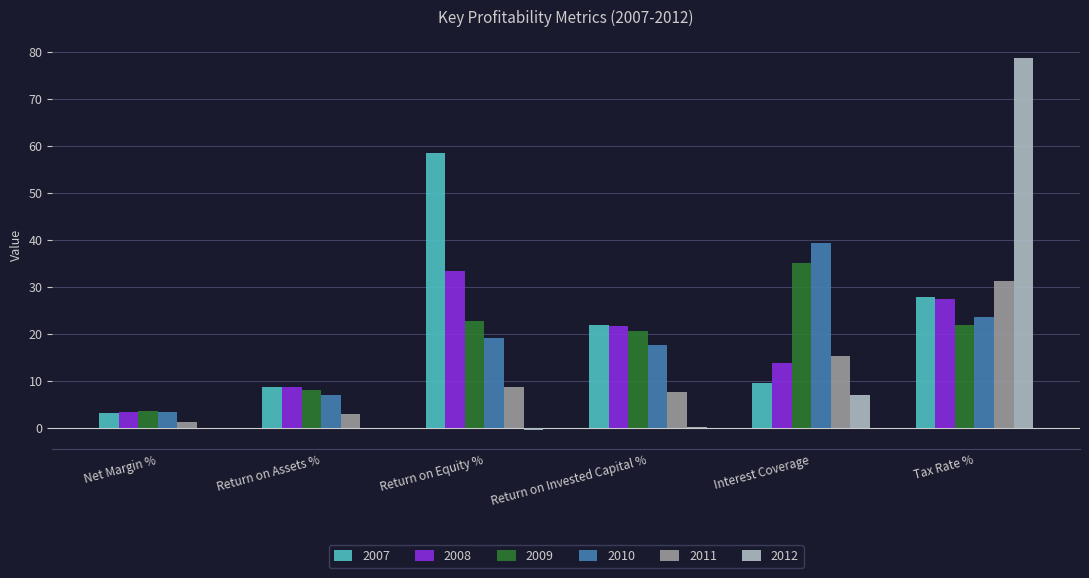

What is the greatest value displayed?

78.7